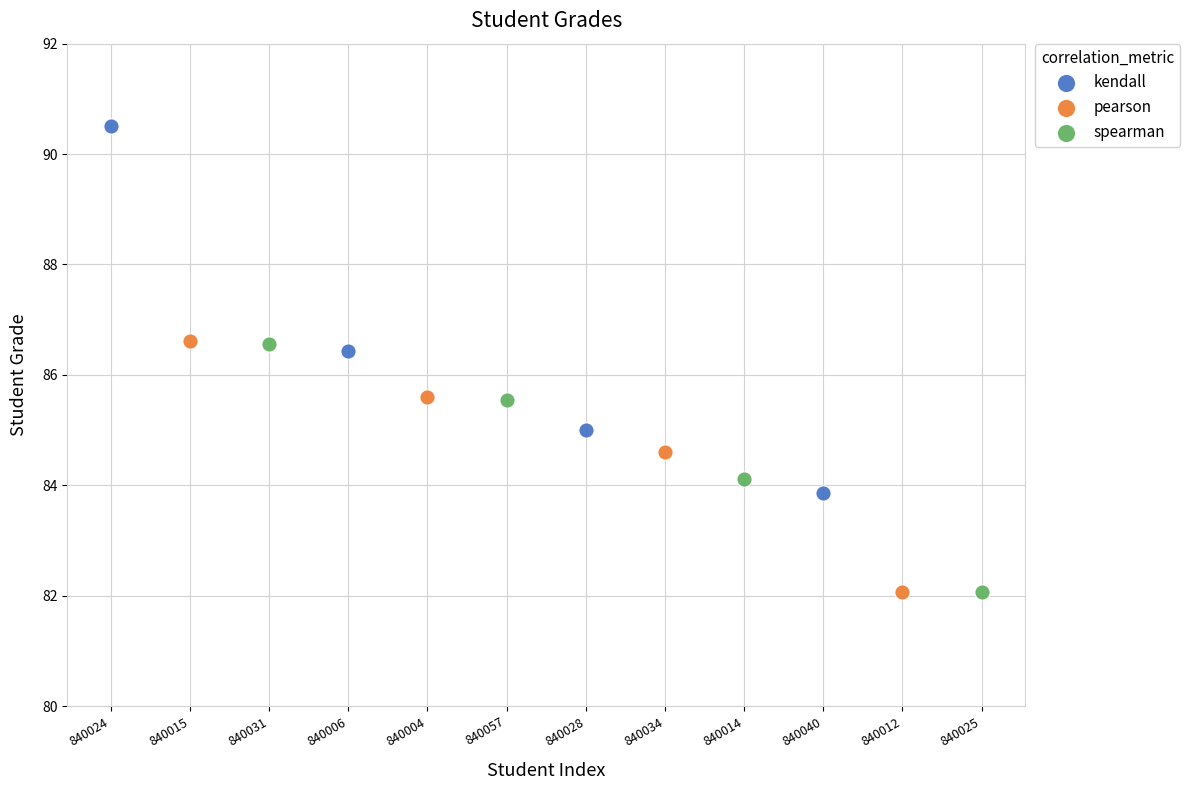

Which series contains the highest Y value?

kendall